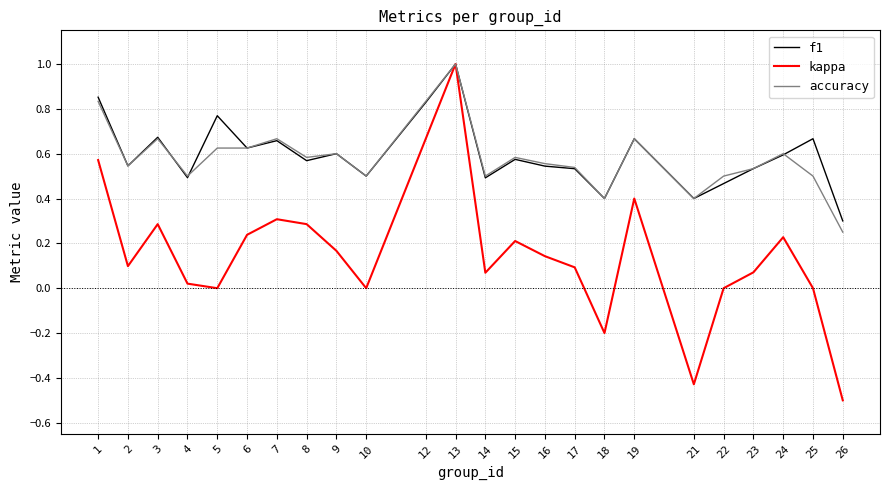

Which category has the highest value in the accuracy series?

13